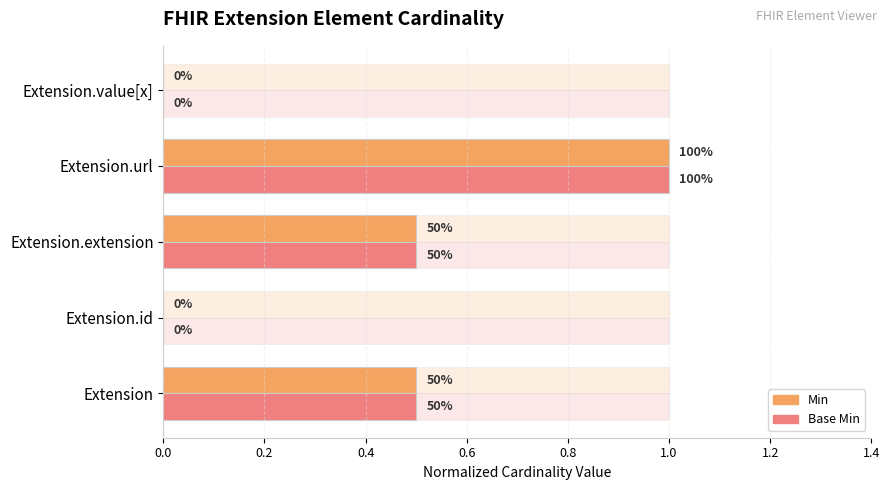

What is the sum of all Base Min values?

2.0